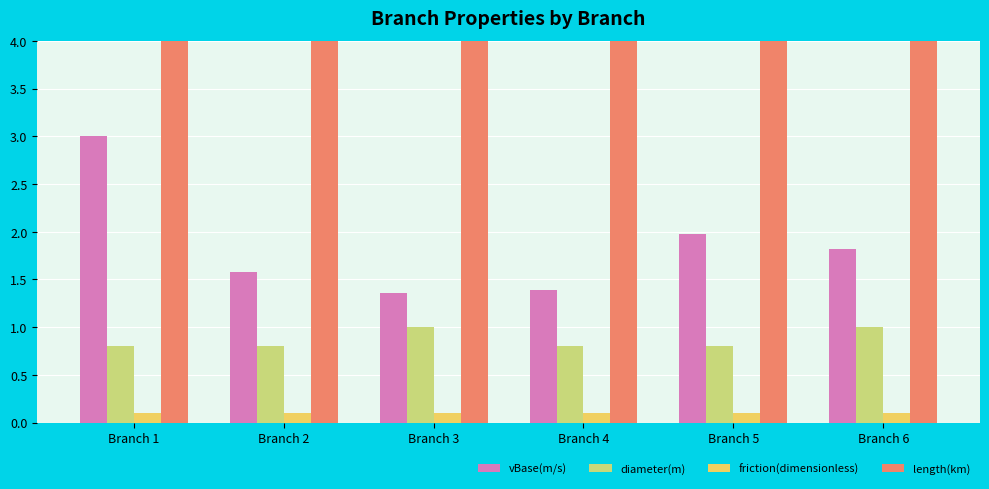

What is the smallest value displayed?

0.1